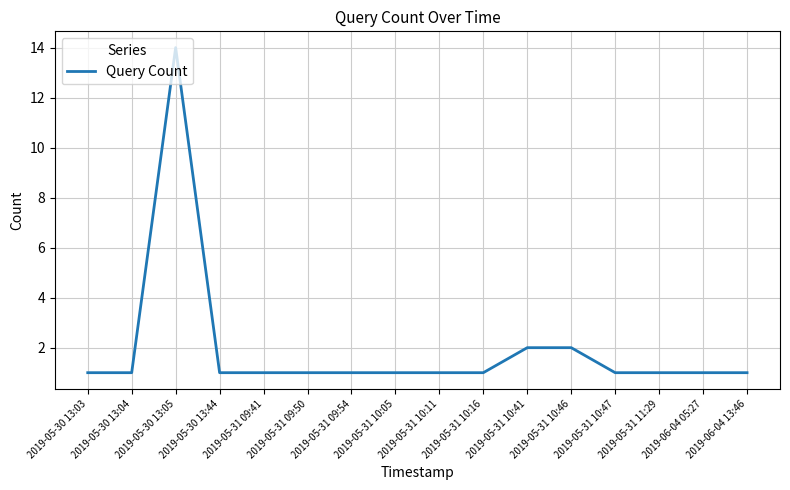

Read the value at 2019-05-31 09:41.

1